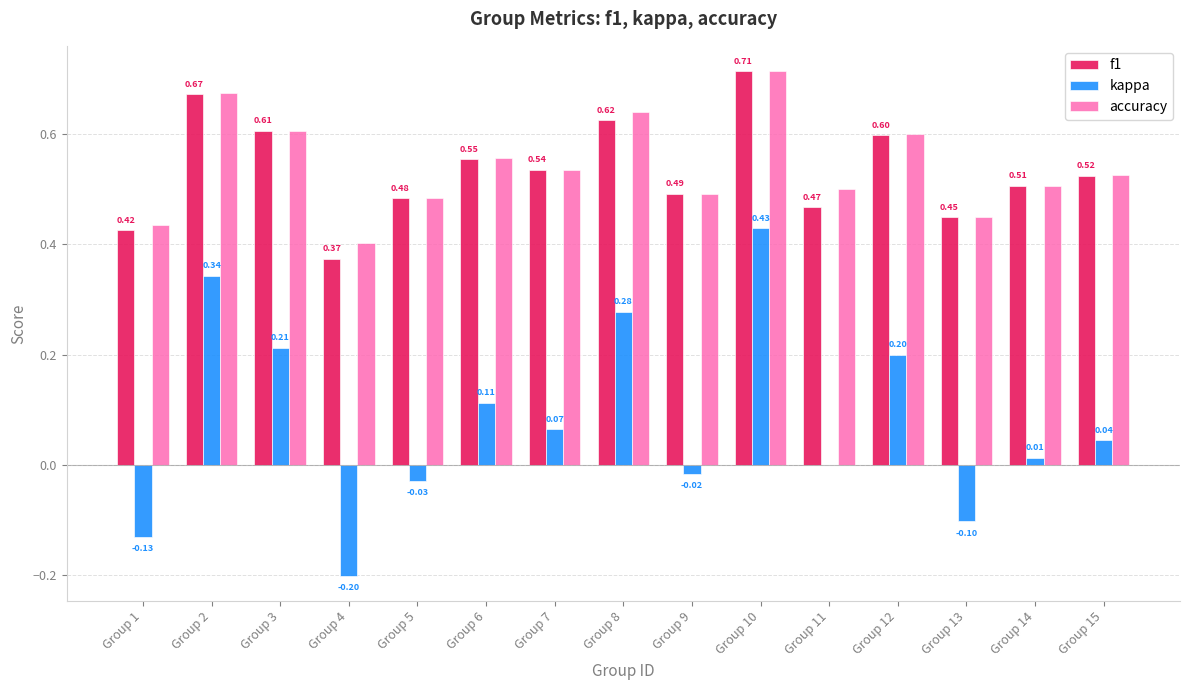

What is the total value across all series at Group 4?

0.6